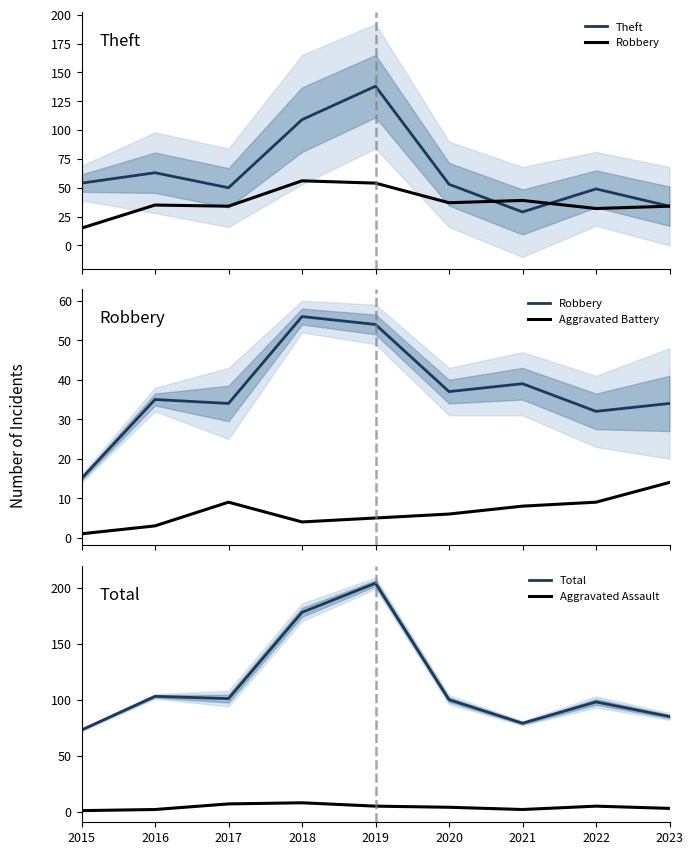

What are all the series names shown in the legend?

Theft, Robbery, Aggravated Battery, Total, Aggravated Assault